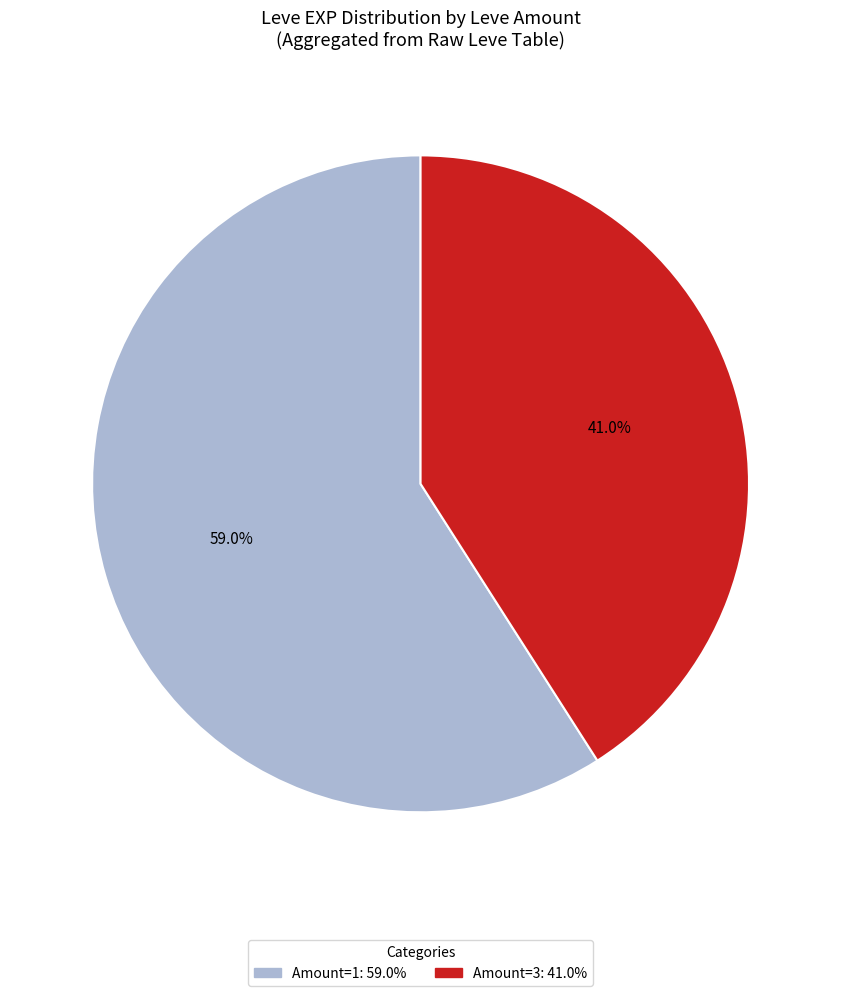

Count the number of slices in the pie.

2